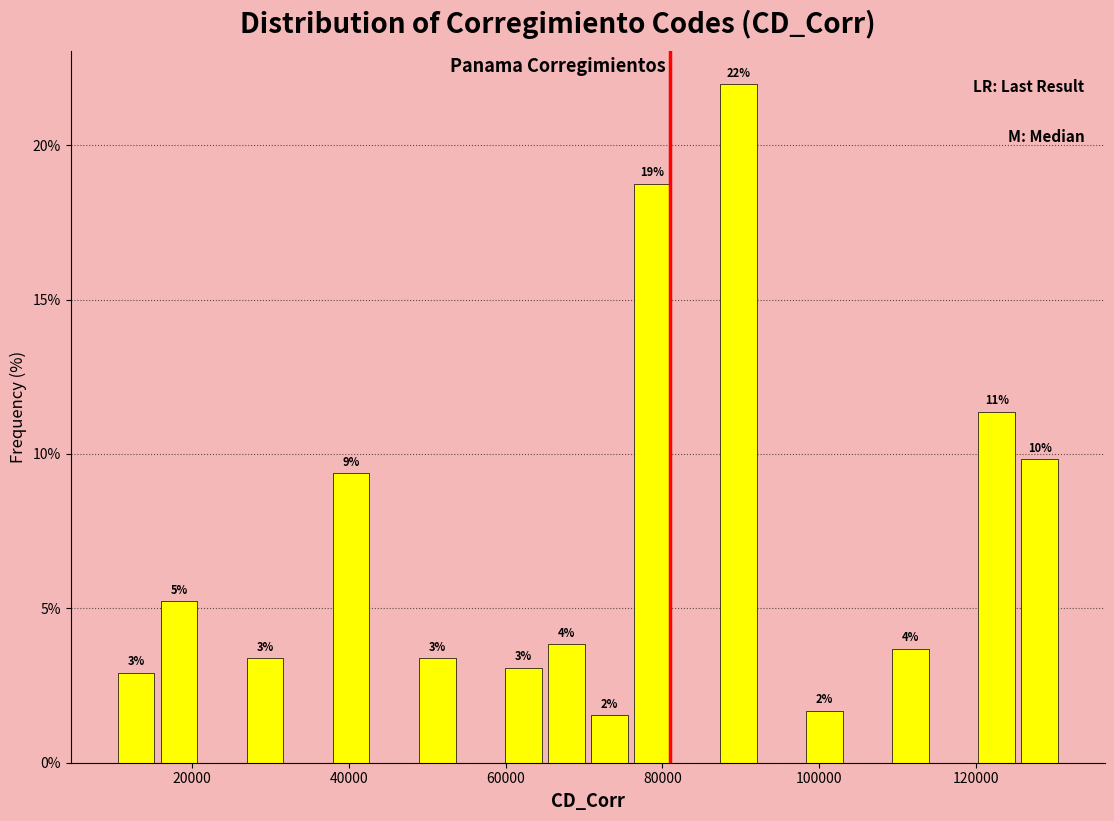

Read against the x-axis, roughly where is the centre of the tallest bar?

90000